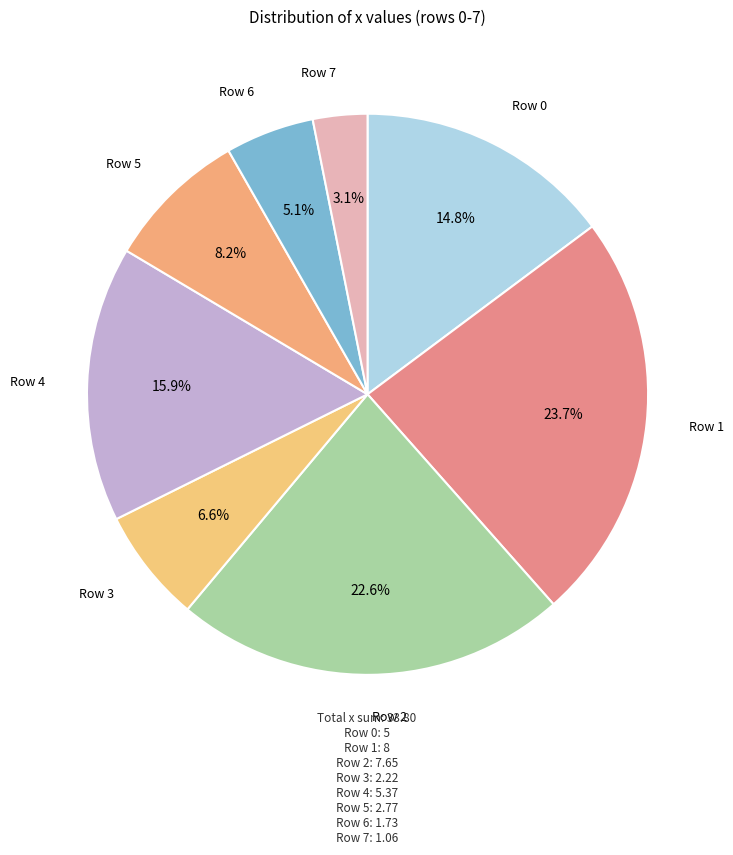

What is the largest slice in the pie chart?

Row 1